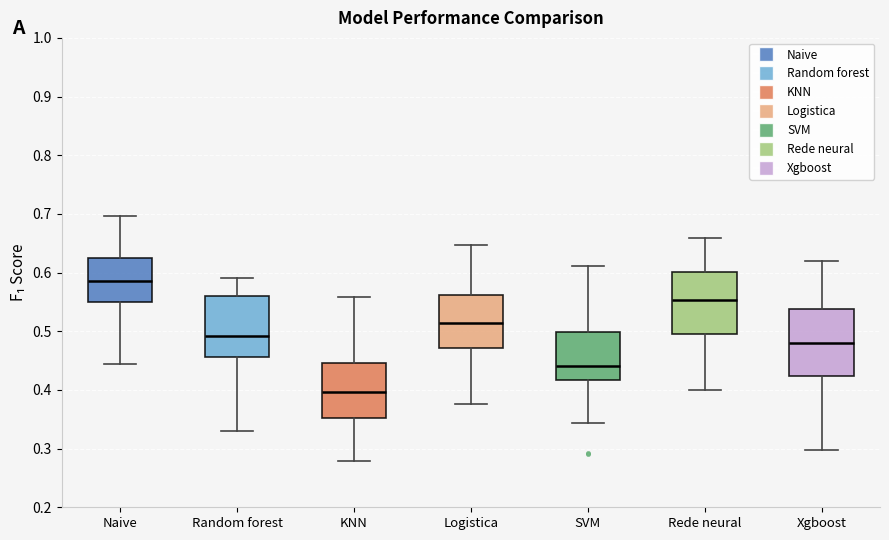

Which box's median line is the highest?

Naive